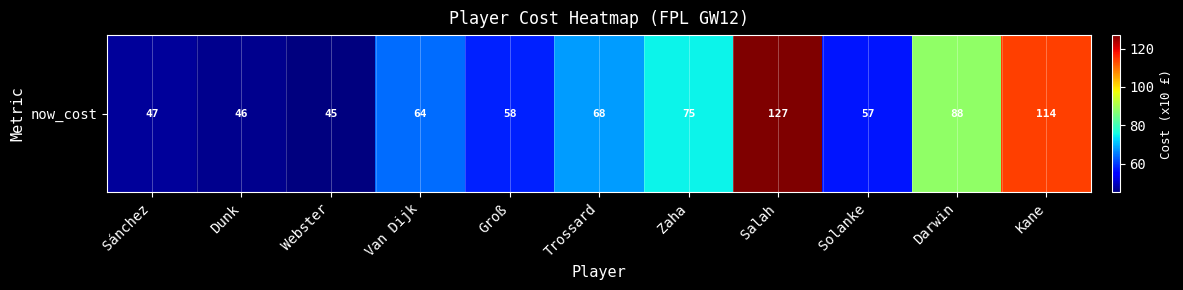

Rank the categories by value from highest to lowest.

Salah, Kane, Darwin, Zaha, Trossard, Van Dijk, Groß, Solanke, Sánchez, Dunk, Webster